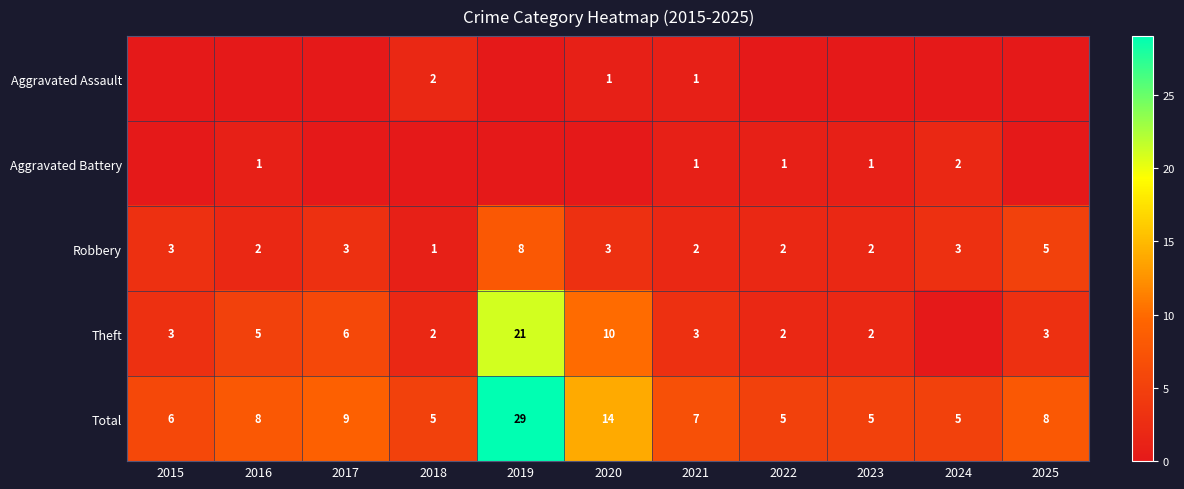

The Theft series shows 1 at 2022. True or false?

False